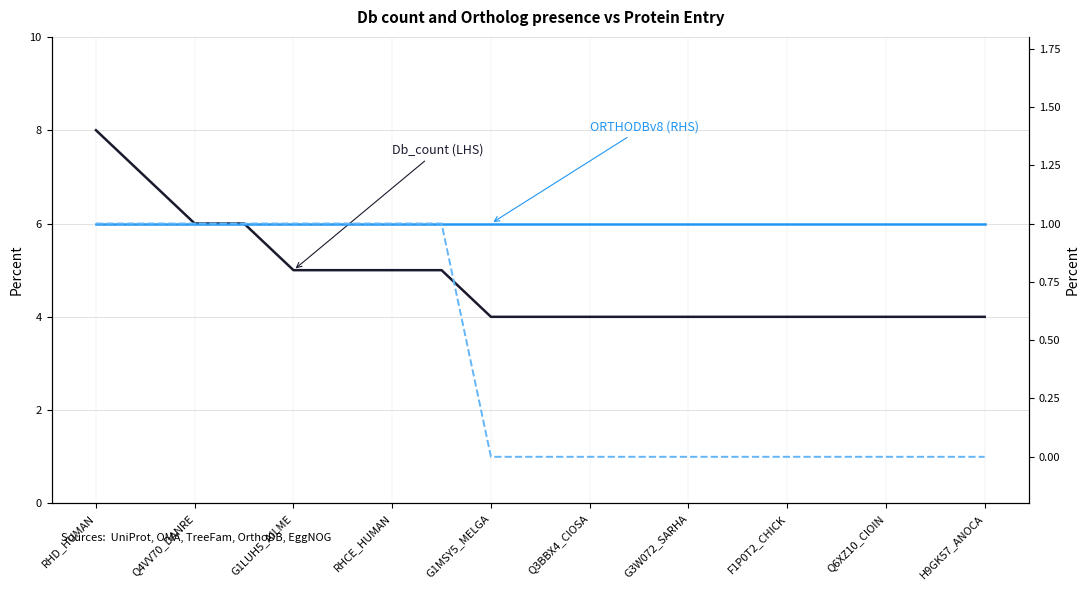

What is the approximate value of EggNOGv4 (RHS) at F1P0T2_CHICK?

1